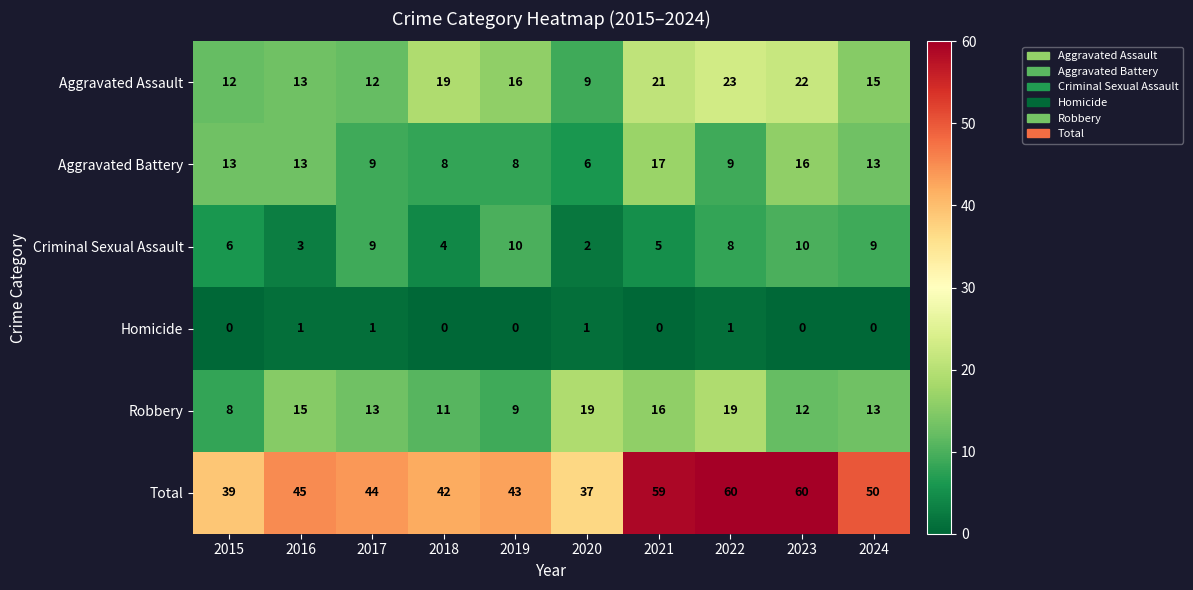

What is the minimum value for Aggravated Battery?

6